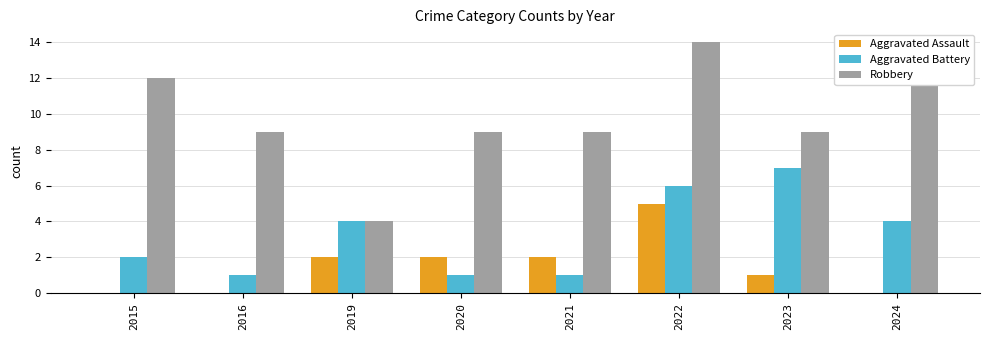

At which category does the chart reach its peak across all series?

2022